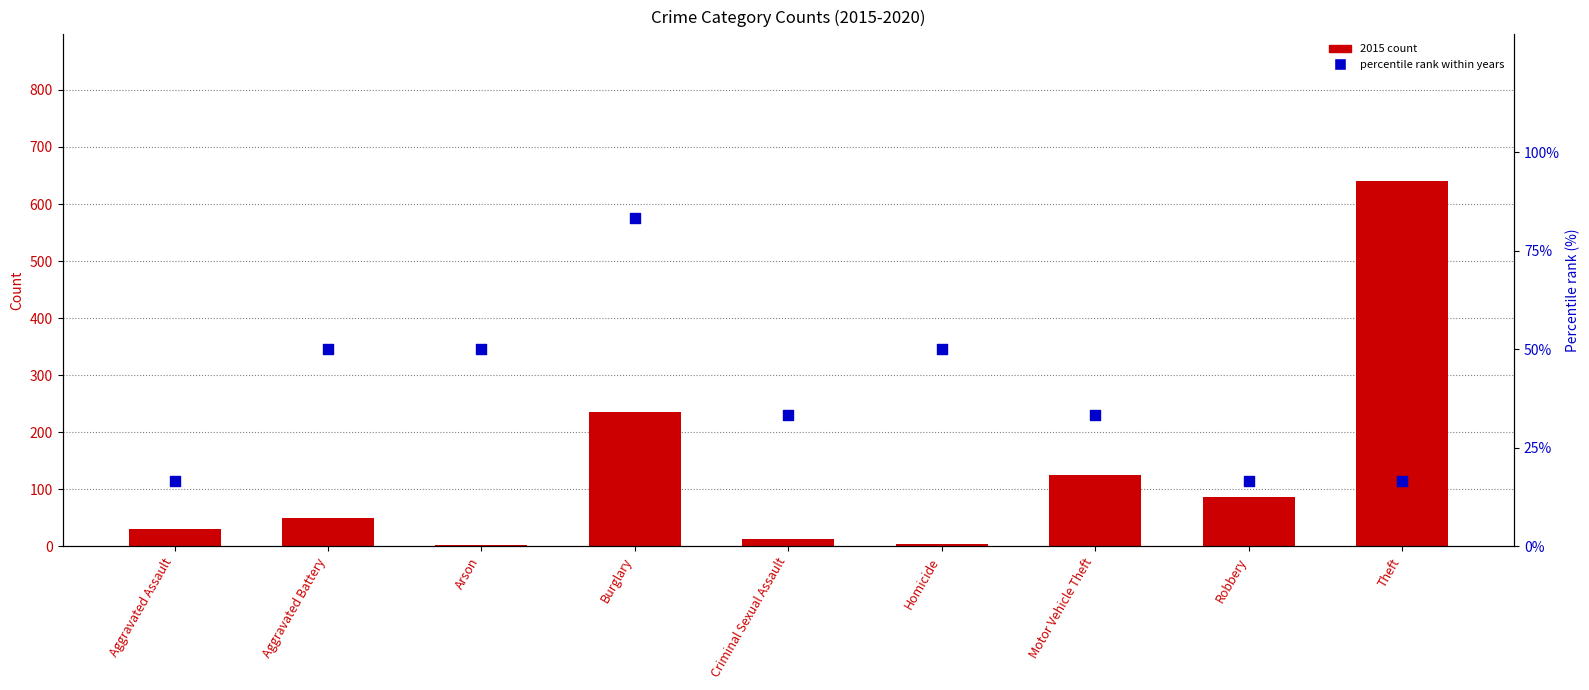

Which series reaches the maximum Y coordinate?

2015 count